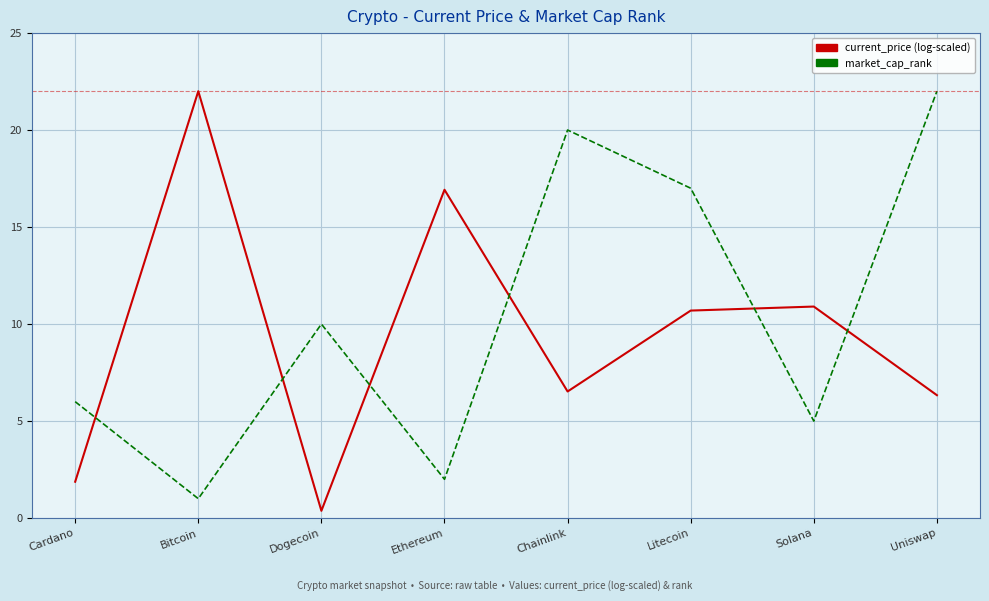

At which label does current_price (log-scaled) reach its peak?

Bitcoin